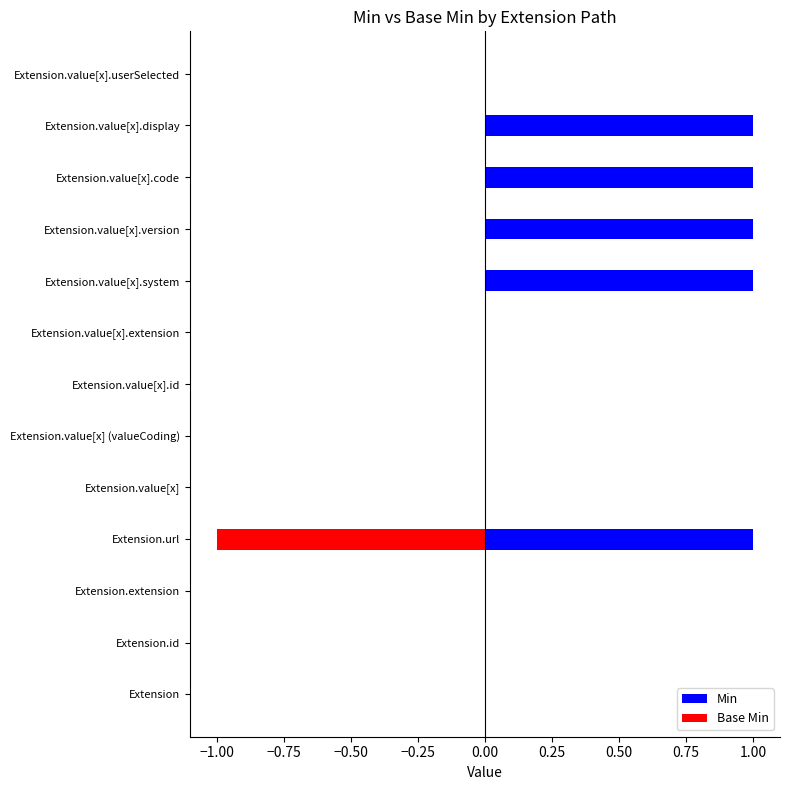

How many Min values are between 0 and 1?

13